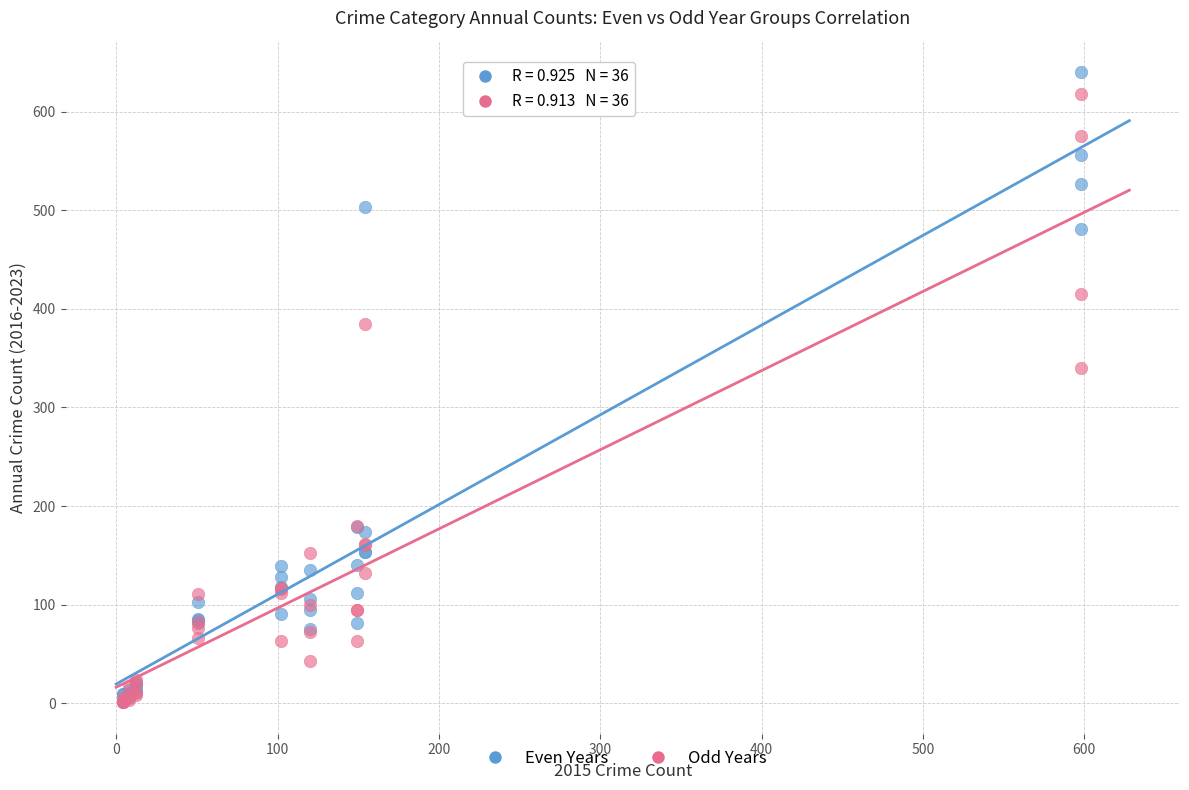

Across all series, what Y value is closest to 320?

340